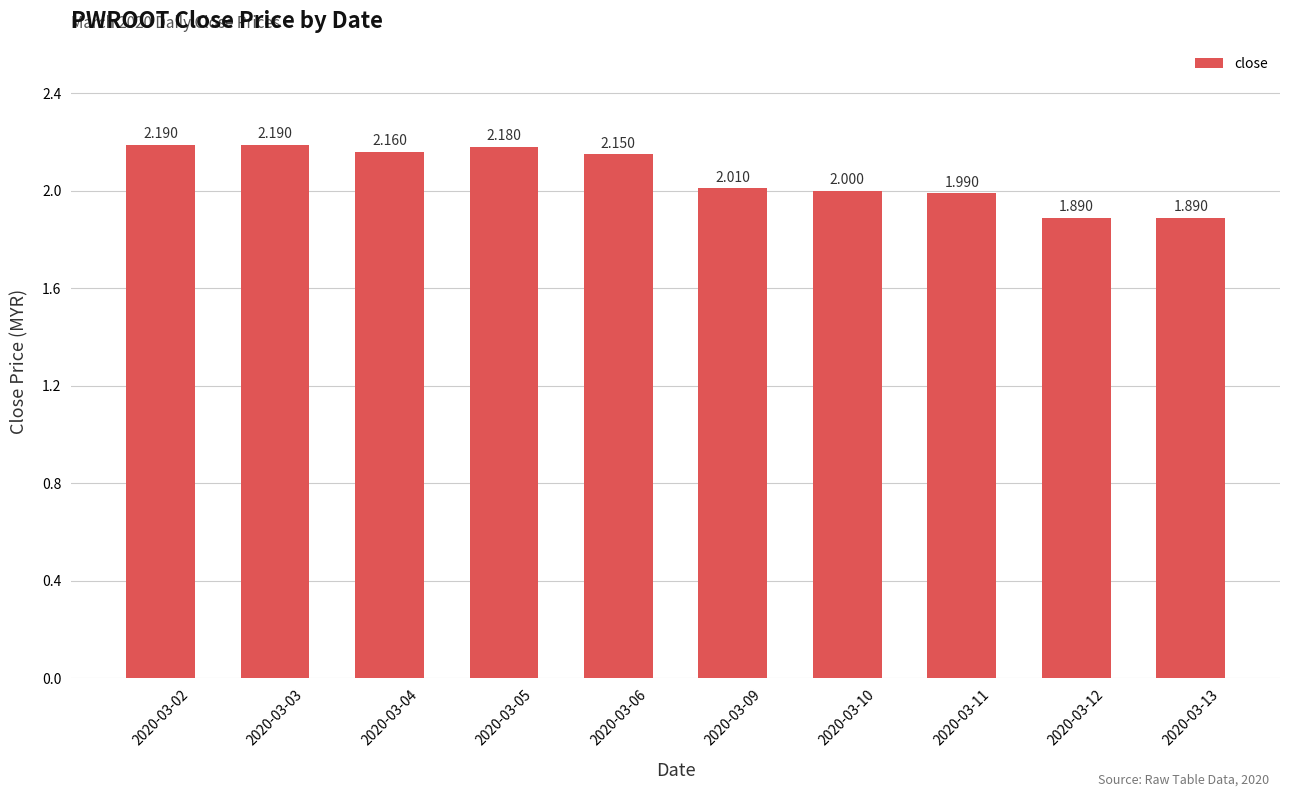

Reading left to right, what are all the values shown in this chart?

2020-03-02=2.2	2020-03-03=2.2	2020-03-04=2.2	2020-03-05=2.2	2020-03-06=2.1	2020-03-09=2.0	2020-03-10=2.0	2020-03-11=2.0	2020-03-12=1.9	2020-03-13=1.9